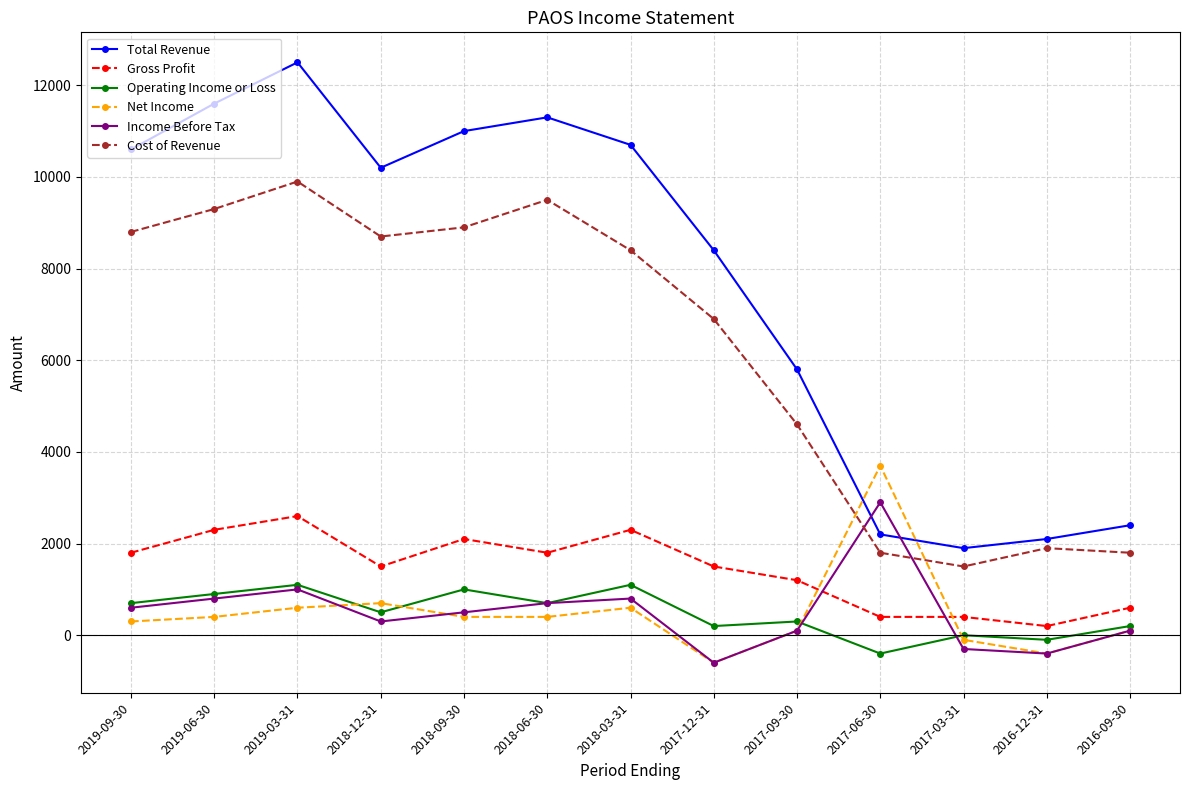

Reading left to right, list all the values displayed in this chart.

Total Revenue: 2019-09-30=10600	2019-06-30=11600	2019-03-31=12500	2018-12-31=10200	2018-09-30=11000	2018-06-30=11300	2018-03-31=10700	2017-12-31=8400	2017-09-30=5800	2017-06-30=2200	2017-03-31=1900	2016-12-31=2100	2016-09-30=2400
Gross Profit: 2019-09-30=1800	2019-06-30=2300	2019-03-31=2600	2018-12-31=1500	2018-09-30=2100	2018-06-30=1800	2018-03-31=2300	2017-12-31=1500	2017-09-30=1200	2017-06-30=400	2017-03-31=400	2016-12-31=200	2016-09-30=600
Operating Income or Loss: 2019-09-30=700	2019-06-30=900	2019-03-31=1100	2018-12-31=500	2018-09-30=1000	2018-06-30=700	2018-03-31=1100	2017-12-31=200	2017-09-30=300	2017-06-30=-400	2017-03-31=0	2016-12-31=-100	2016-09-30=200
Net Income: 2019-09-30=300	2019-06-30=400	2019-03-31=600	2018-12-31=700	2018-09-30=400	2018-06-30=400	2018-03-31=600	2017-12-31=-600	2017-09-30=100	2017-06-30=3700	2017-03-31=-100	2016-12-31=-400	2016-09-30=100
Income Before Tax: 2019-09-30=600	2019-06-30=800	2019-03-31=1000	2018-12-31=300	2018-09-30=500	2018-06-30=700	2018-03-31=800	2017-12-31=-600	2017-09-30=100	2017-06-30=2900	2017-03-31=-300	2016-12-31=-400	2016-09-30=100
Cost of Revenue: 2019-09-30=8800	2019-06-30=9300	2019-03-31=9900	2018-12-31=8700	2018-09-30=8900	2018-06-30=9500	2018-03-31=8400	2017-12-31=6900	2017-09-30=4600	2017-06-30=1800	2017-03-31=1500	2016-12-31=1900	2016-09-30=1800